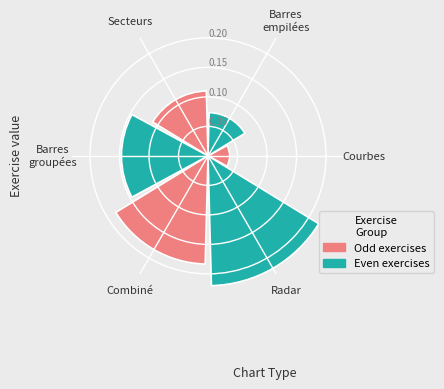

How many values are between 0 and 1?

6